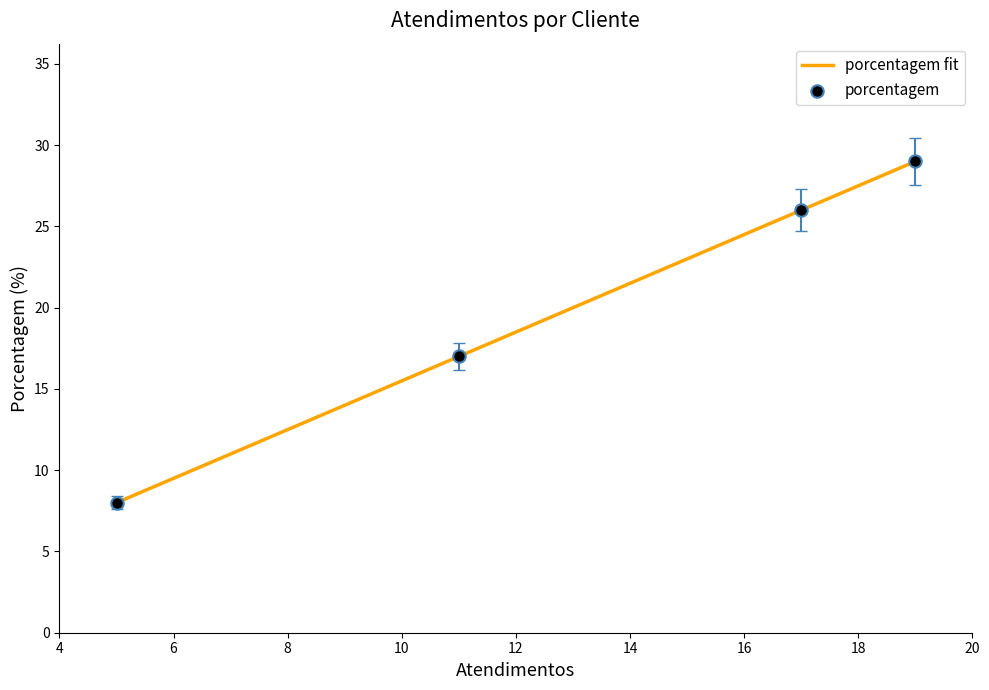

What is the maximum value for porcentagem fit?

29.0